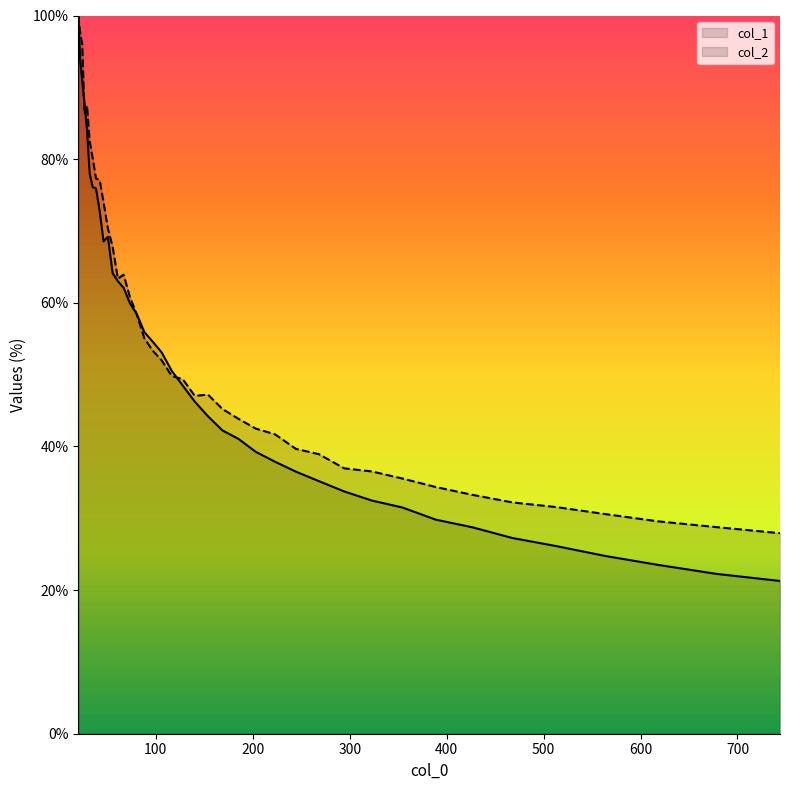

At which label does col_1 reach its minimum?

743.875